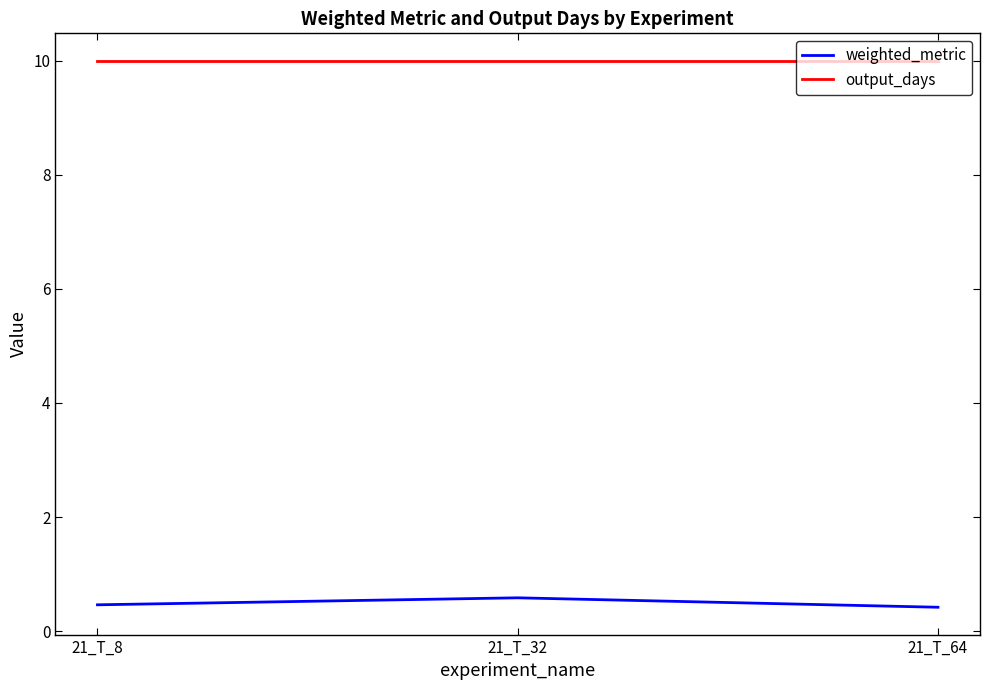

Read the weighted_metric value at 21_T_8.

0.5